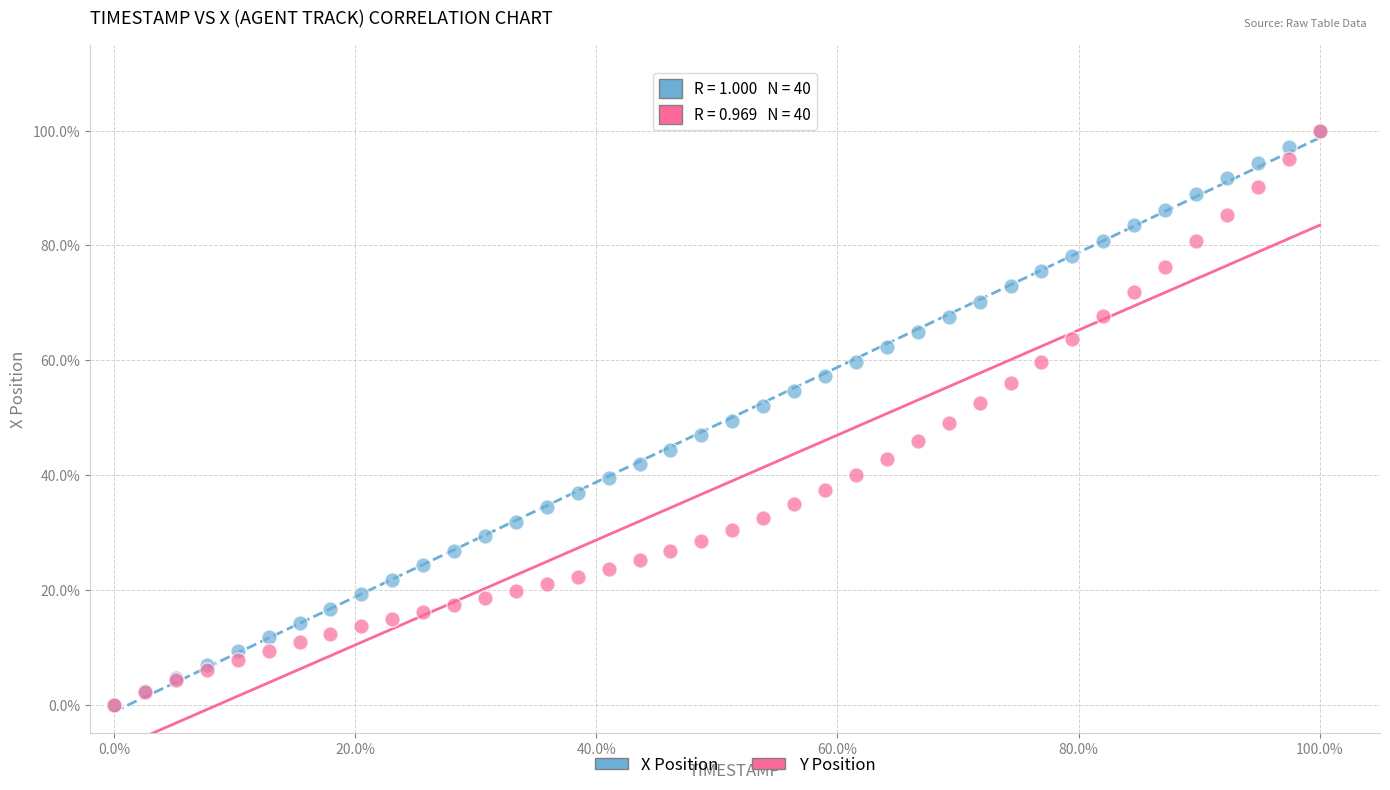

What are all the series names shown in the legend?

X Position, Y Position